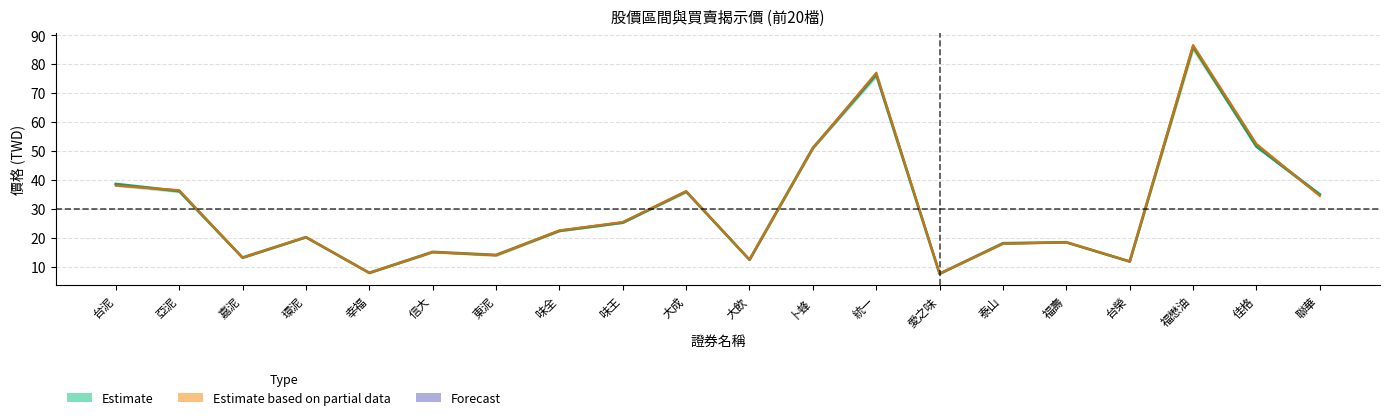

Is this an area chart (filled region under the line)?

No